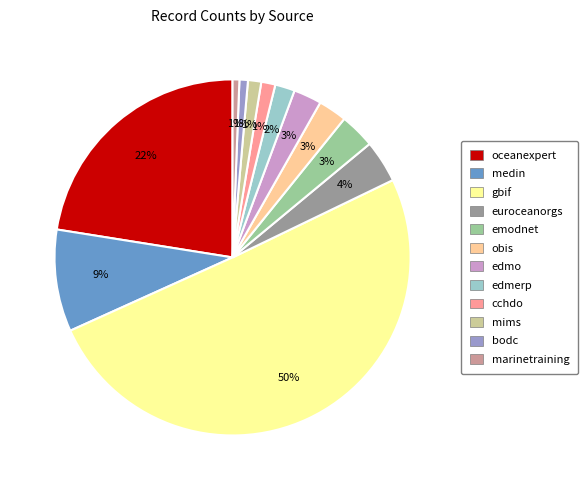

True or false: edmo accounts for 3% of the total.

True